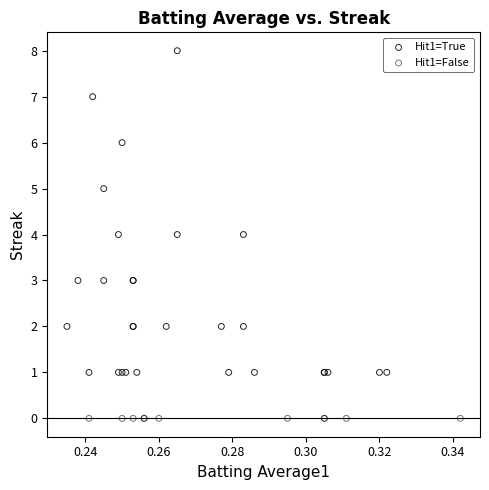

Which series contains the lowest Y value?

Hit1=False